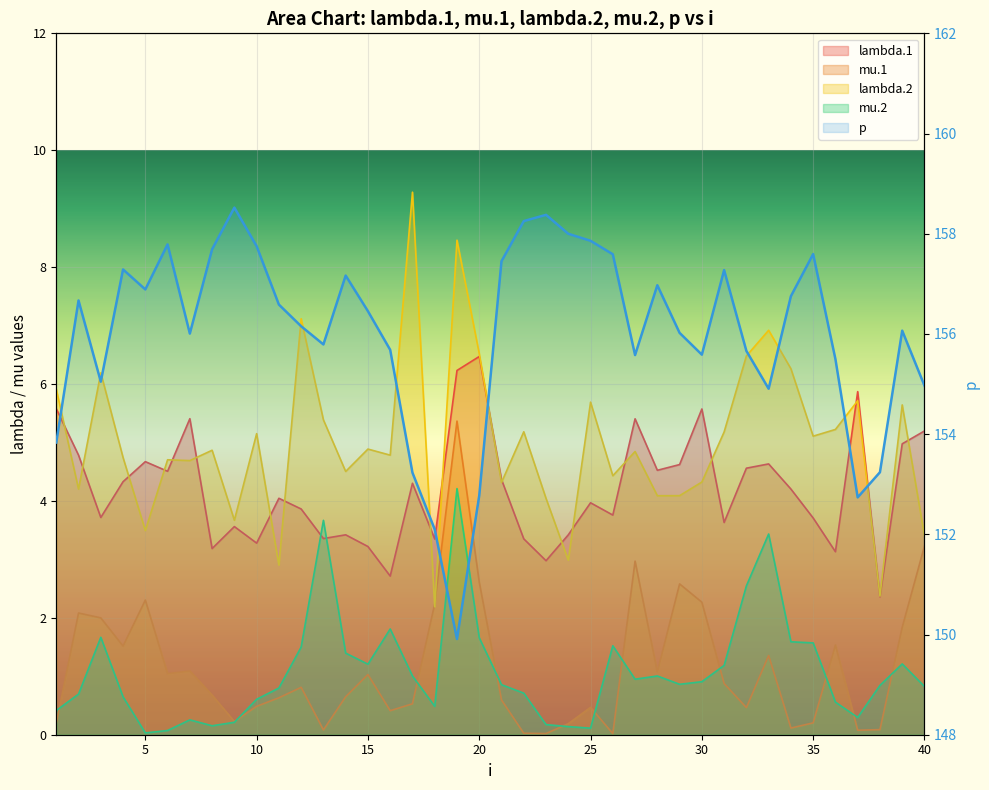

At which label does lambda.1 reach its peak?

20